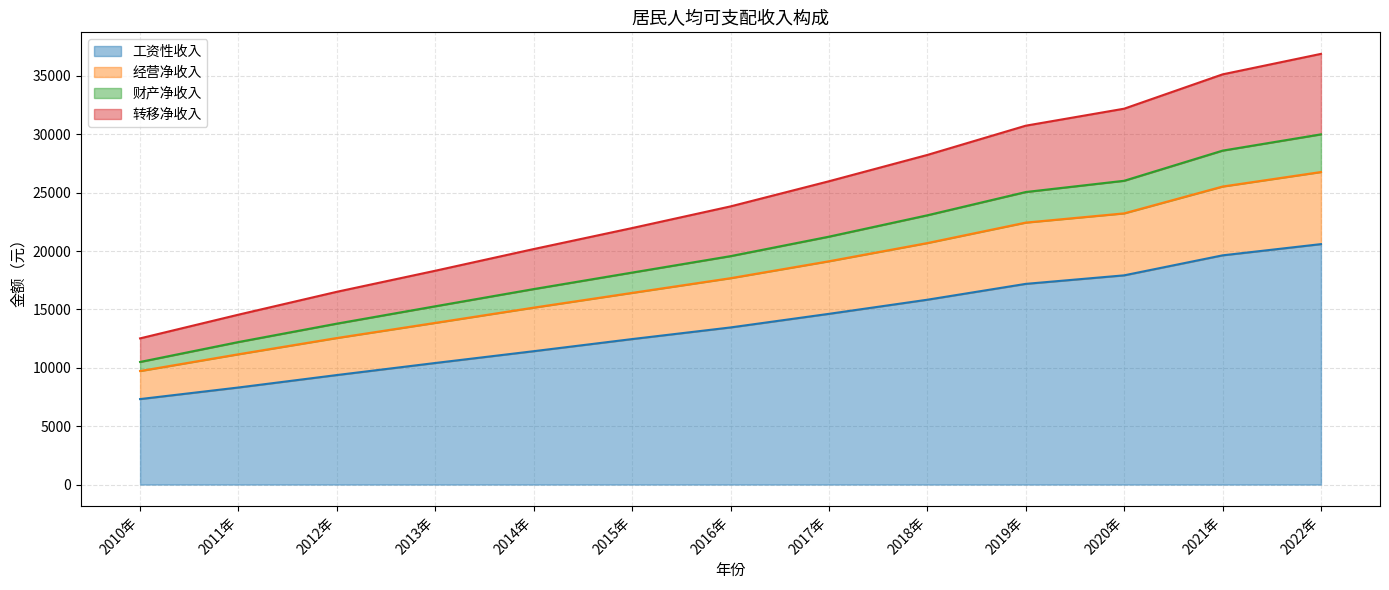

What is the total value across all series at 2019年?

30732.8